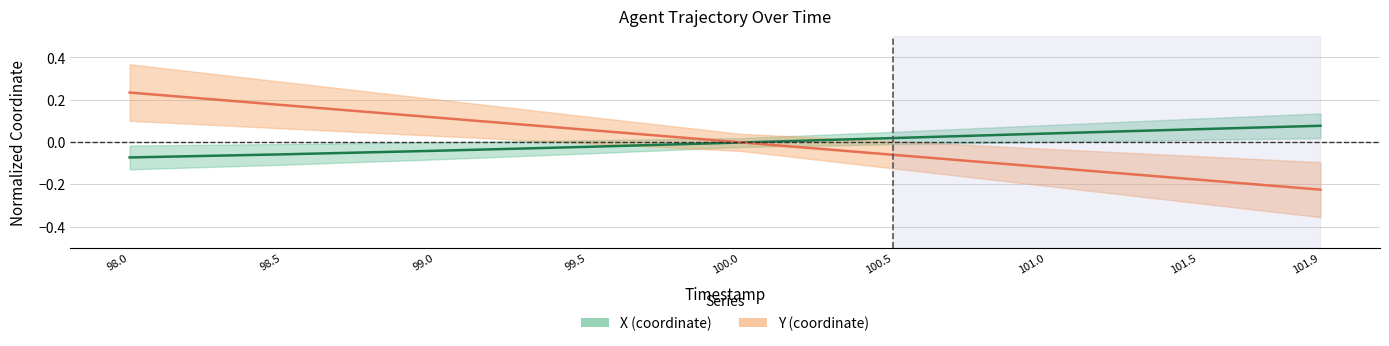

What value does the Y series have at 99.5?

0.1